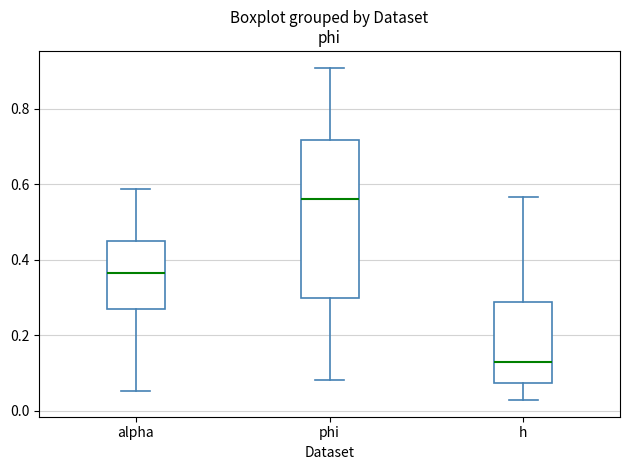

Which box has the lowest median line?

h